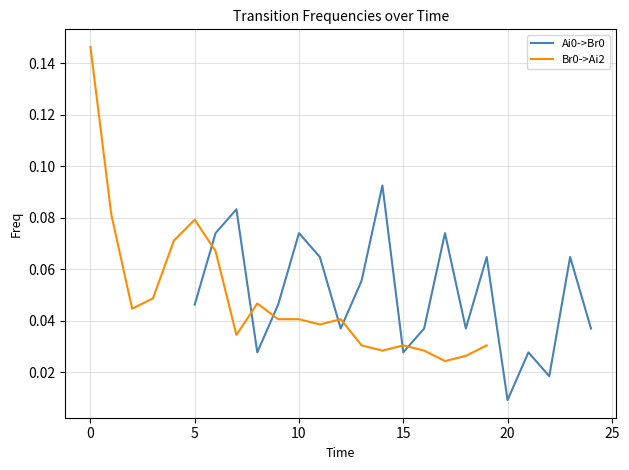

Where is Ai0->Br0 nearest to the value 0?

20